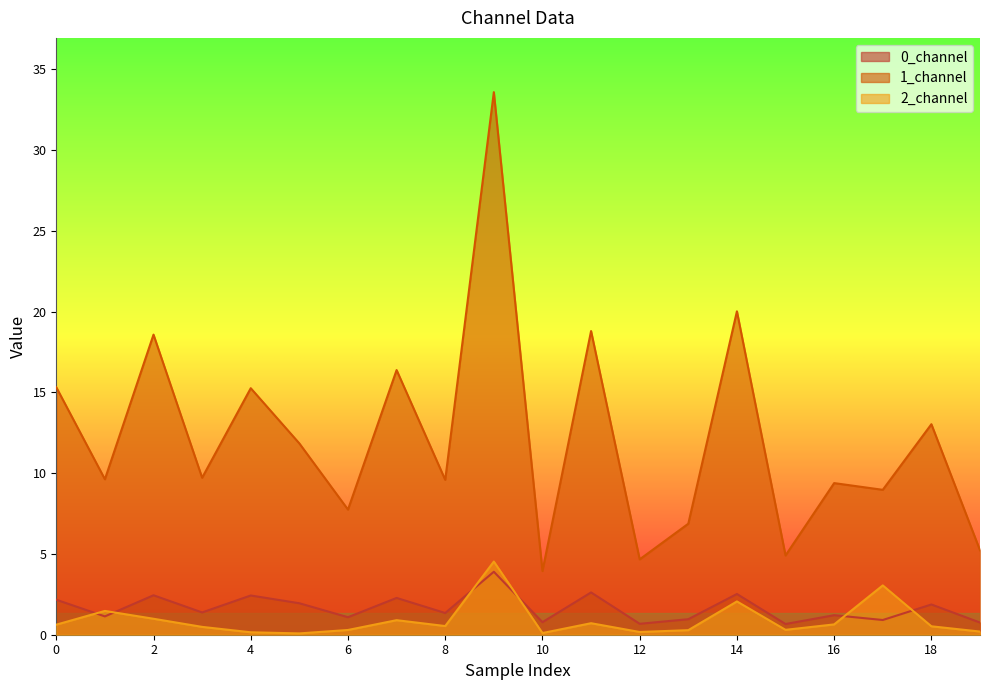

How many lines are shown in the chart?

3